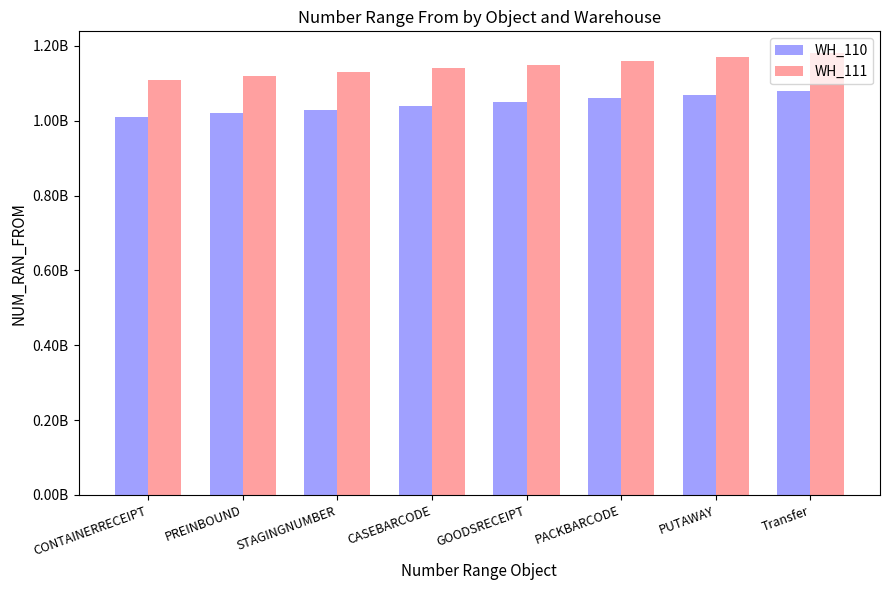

Where does the WH_110 series first go above 1050000001?

PACKBARCODE